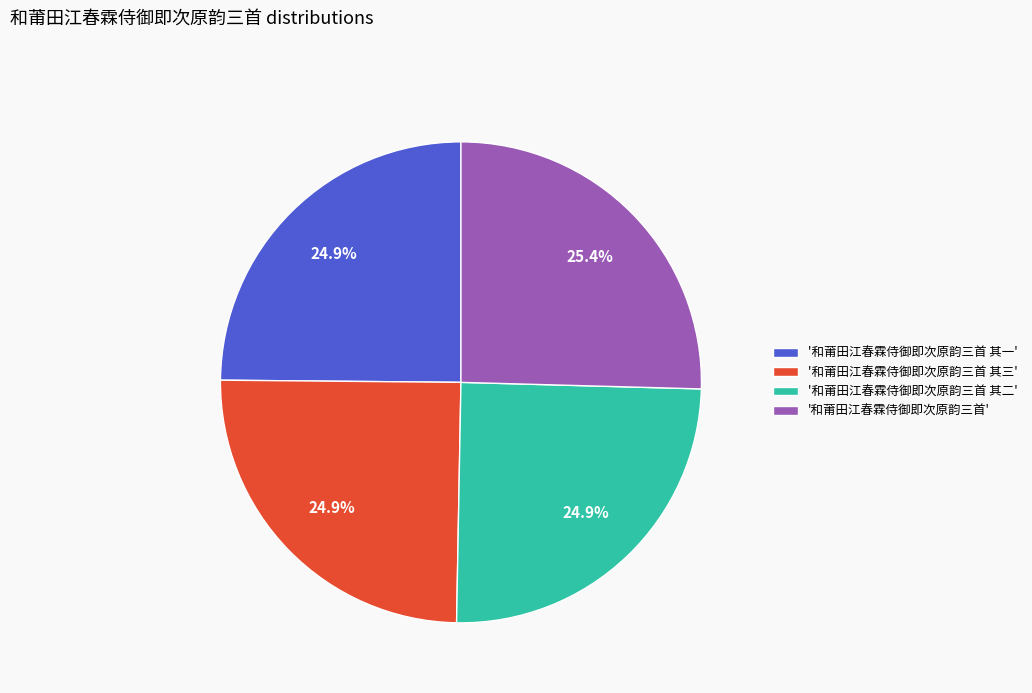

Is the sum of '和莆田江春霖侍御即次原韵三首 其三' and '和莆田江春霖侍御即次原韵三首 其二' greater than half?

No